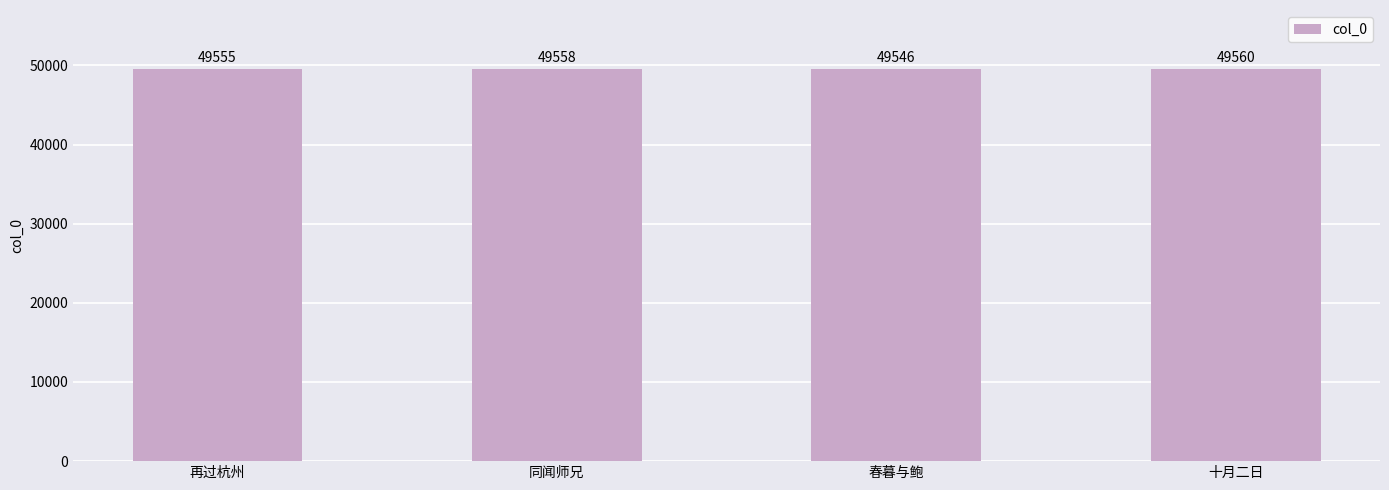

Are the bars horizontal?

No